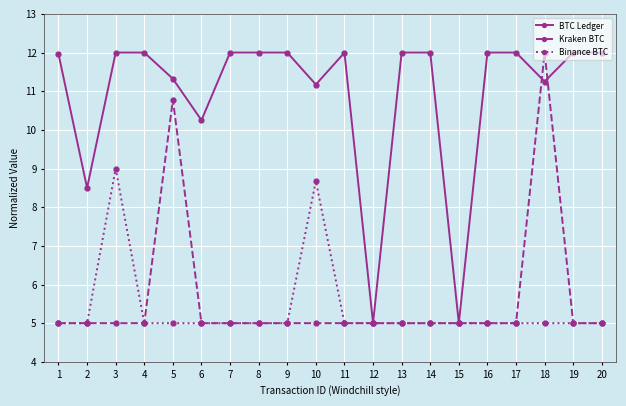

What is the approximate value of BTC Ledger at 5?

11.3